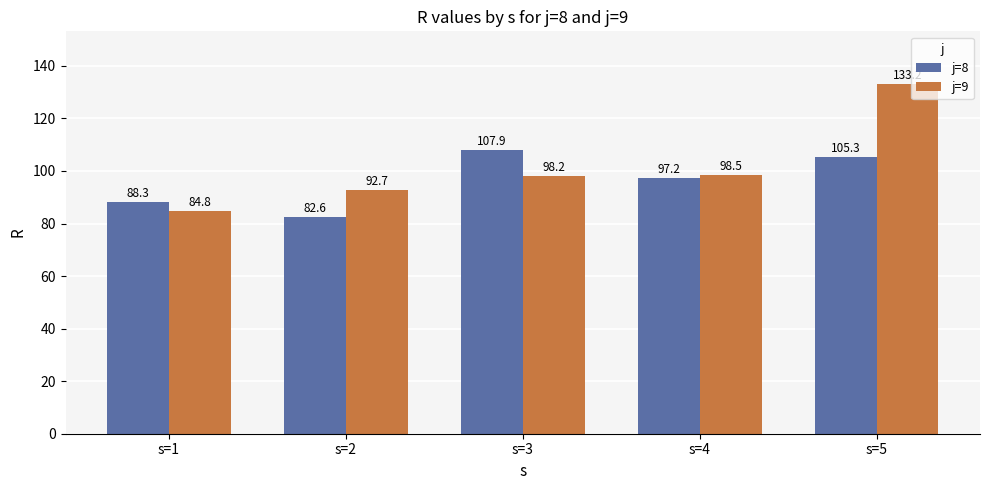

What is the greatest value displayed?

133.2